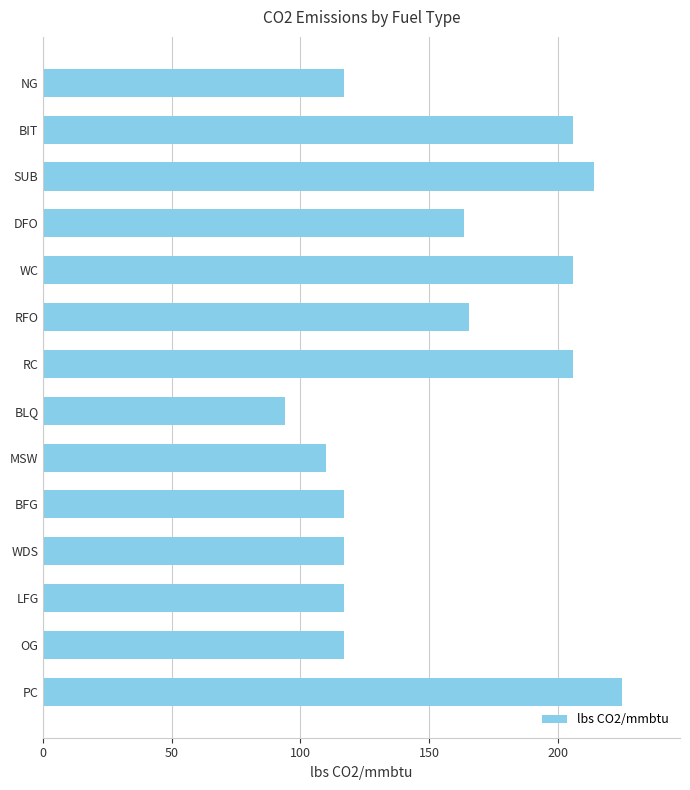

What is the sum of all values?

2175.1